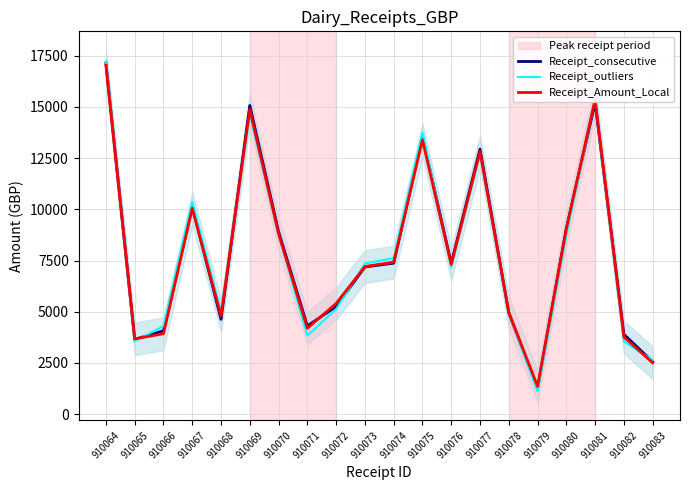

How many values in the Receipt_consecutive series exceed 7362?

10